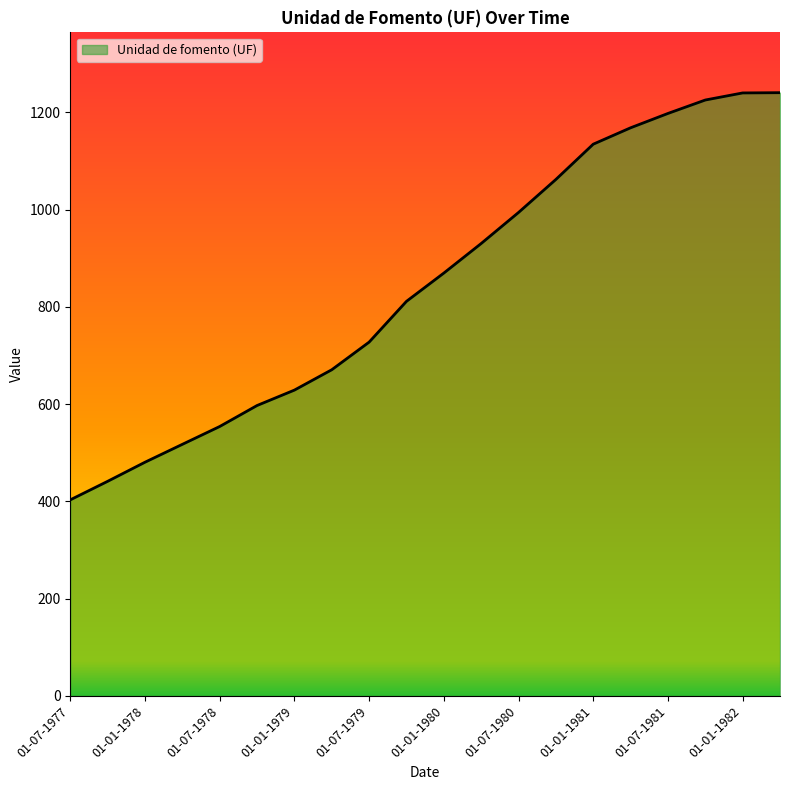

What is the maximum value shown in the chart?

1240.6